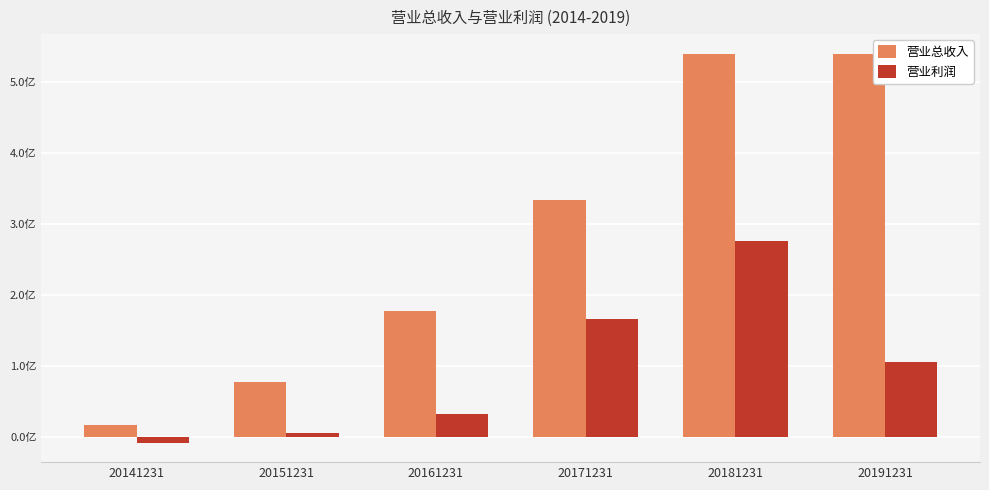

Between 20141231 and 20151231, which series saw the biggest shift?

营业总收入